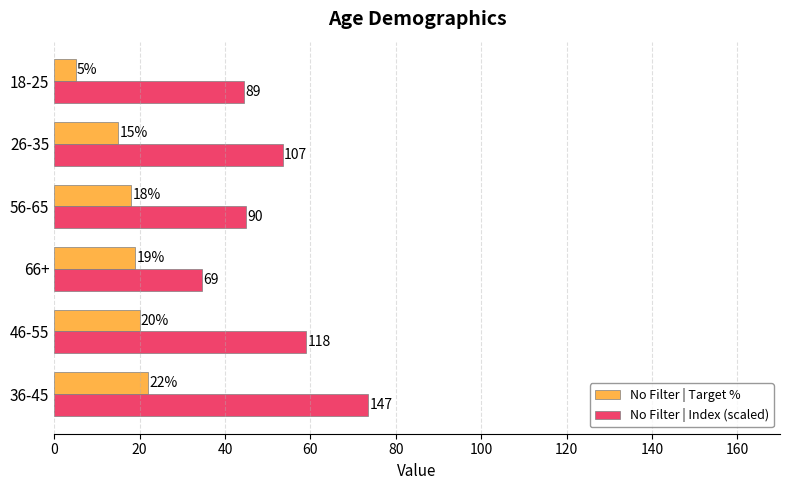

Between 36-45 and 46-55, which series saw the biggest shift?

No Filter | Index (scaled)